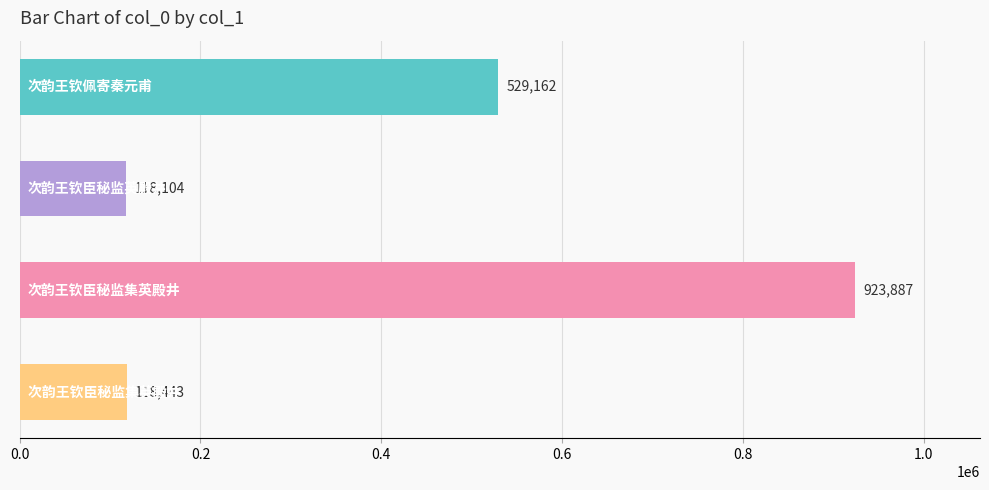

What is the sum of all values?

1689596